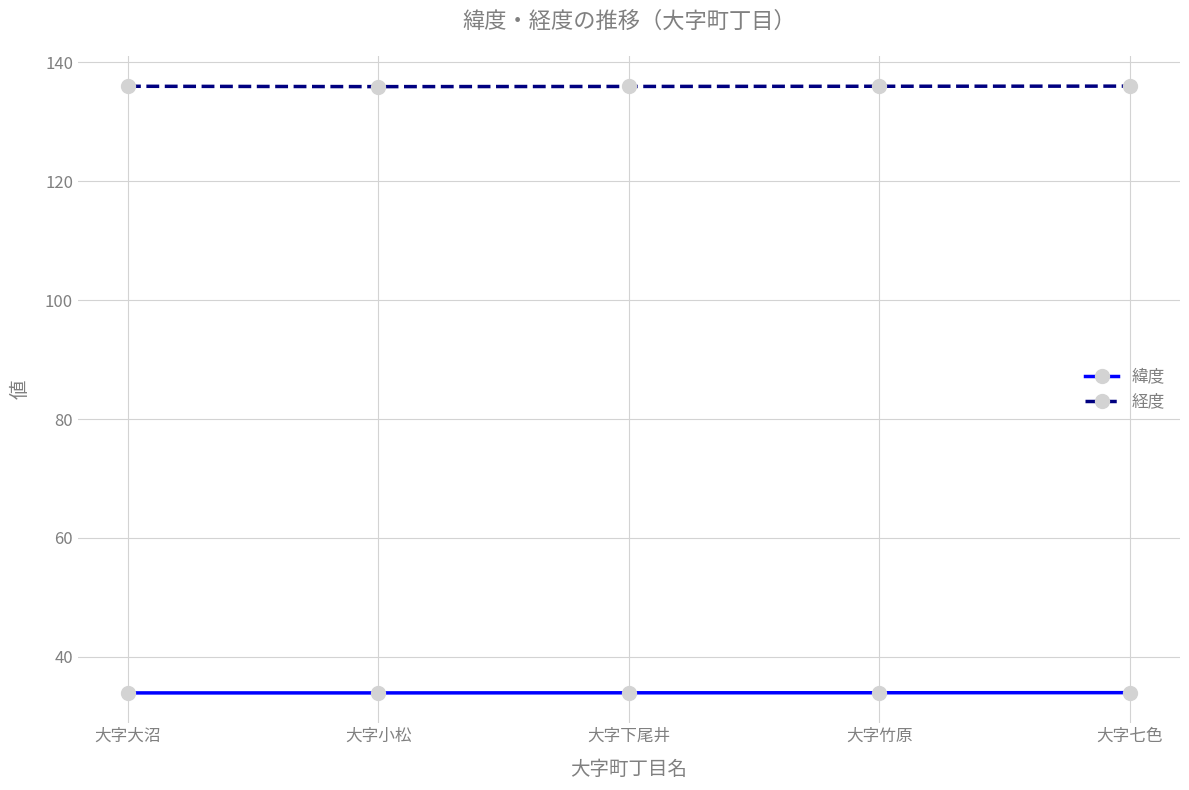

True or false: 緯度 and 経度 cross at least once.

False